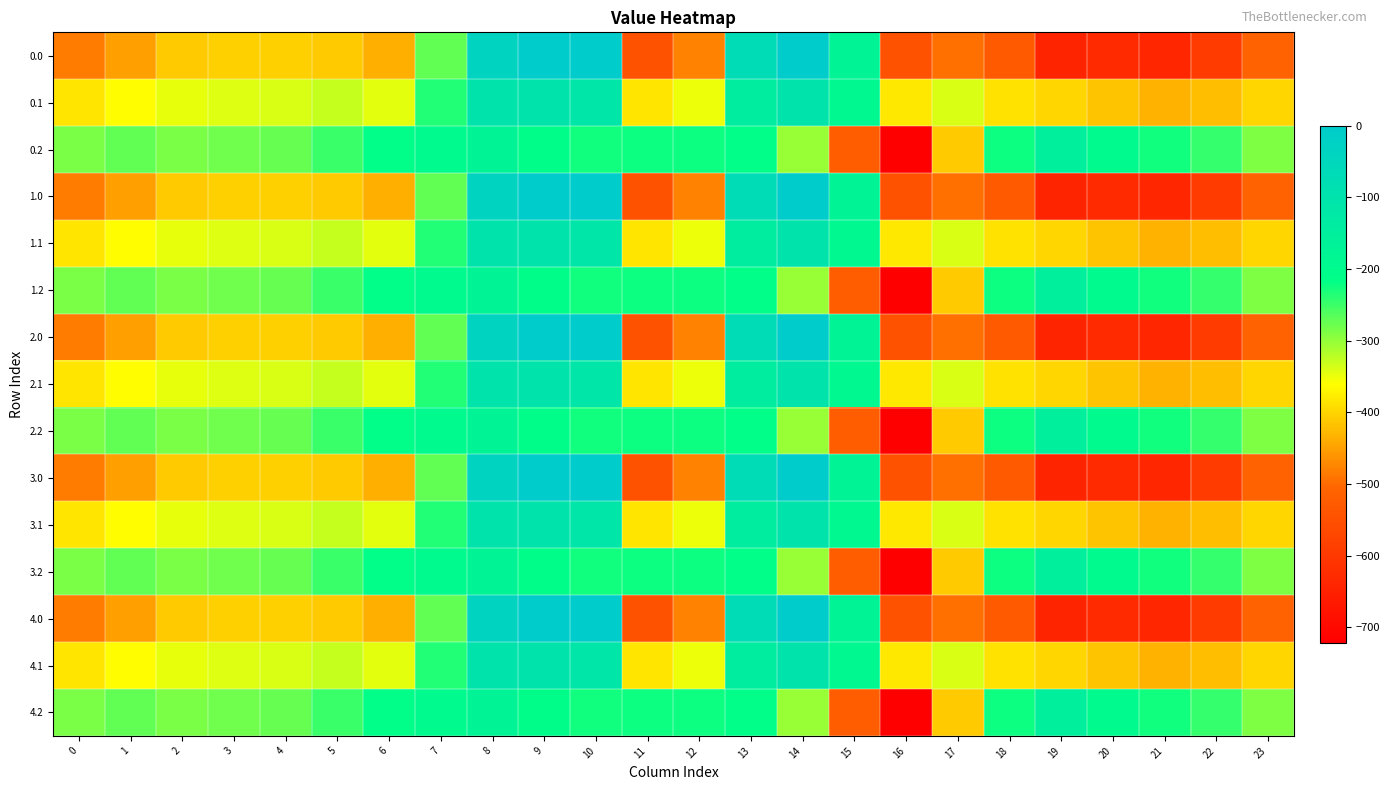

Between 16 and 14, which is larger?

14